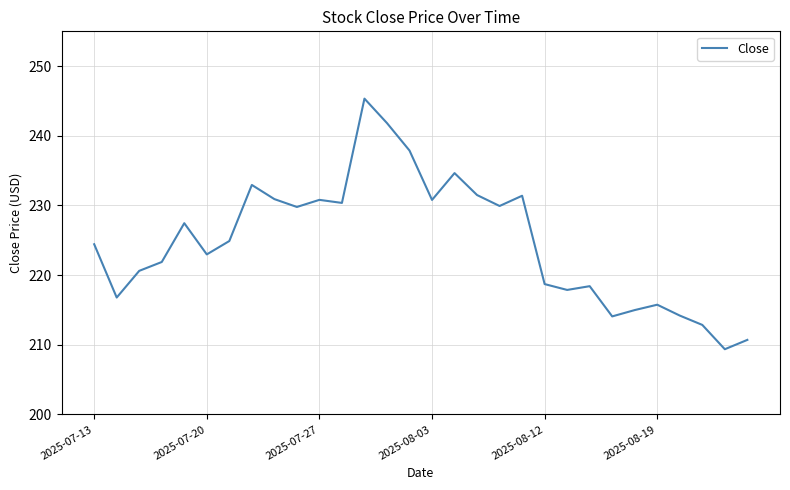

What is the smallest value displayed?

209.4